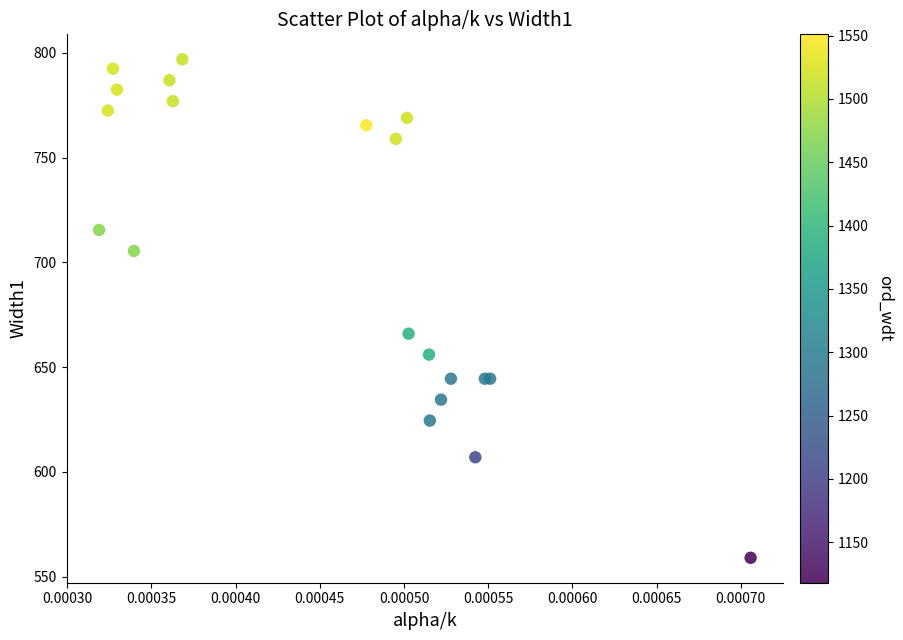

What Y value in the scatter plot is closest to 678?

666.0